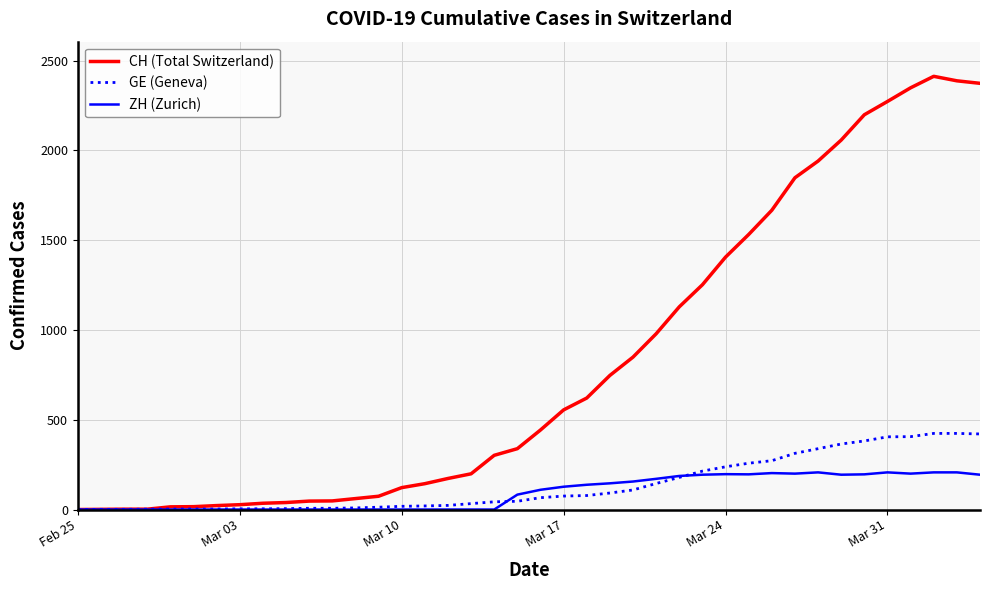

Rank the series by their maximum value, from highest to lowest.

CH (Total Switzerland), GE (Geneva), ZH (Zurich)